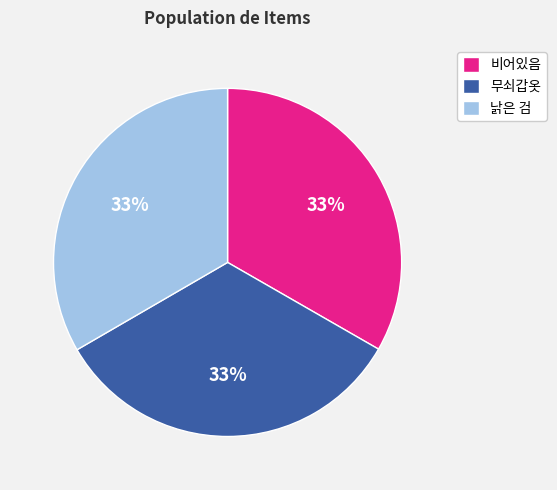

Do 무쇠갑옷 and 비어있음 together represent more than half of the pie?

Yes